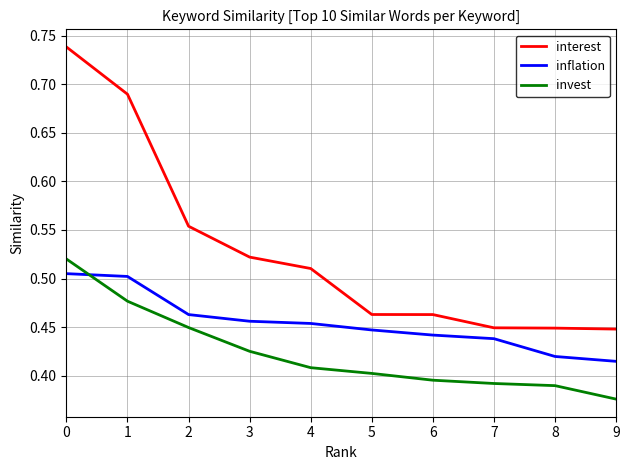

Which series has the largest range (max minus min)?

interest